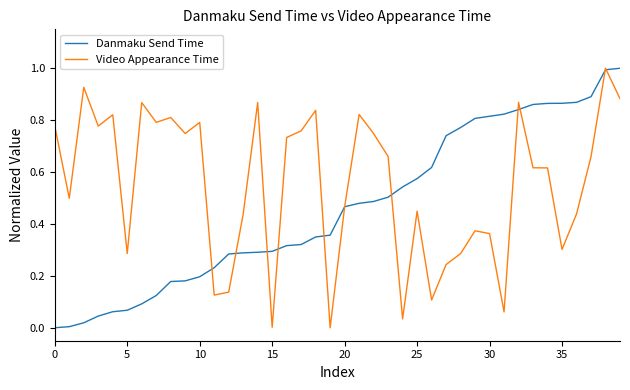

What is the greatest value displayed?

1.0